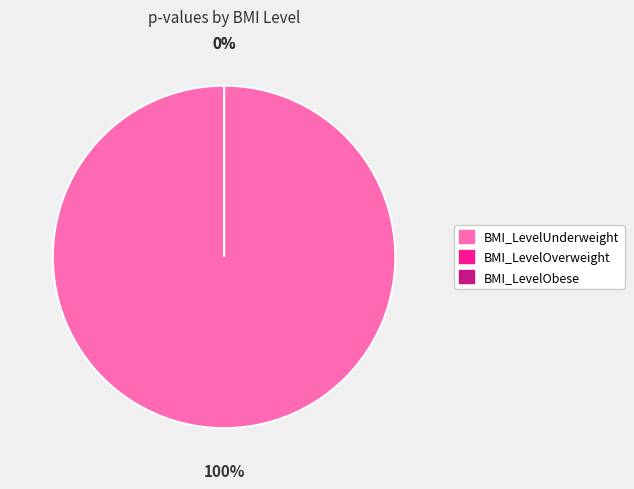

Rank the categories by value from highest to lowest.

BMI_LevelUnderweight, BMI_LevelOverweight, BMI_LevelObese